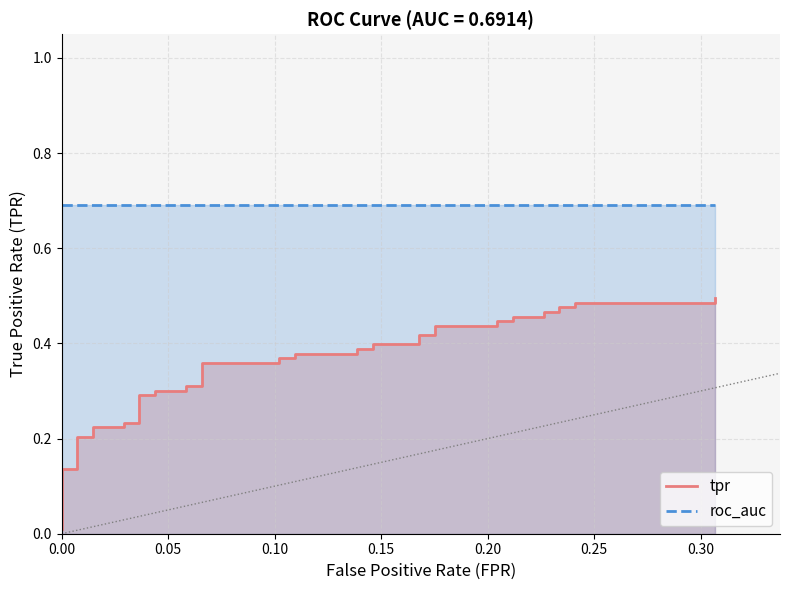

What is the greatest value displayed?

0.5